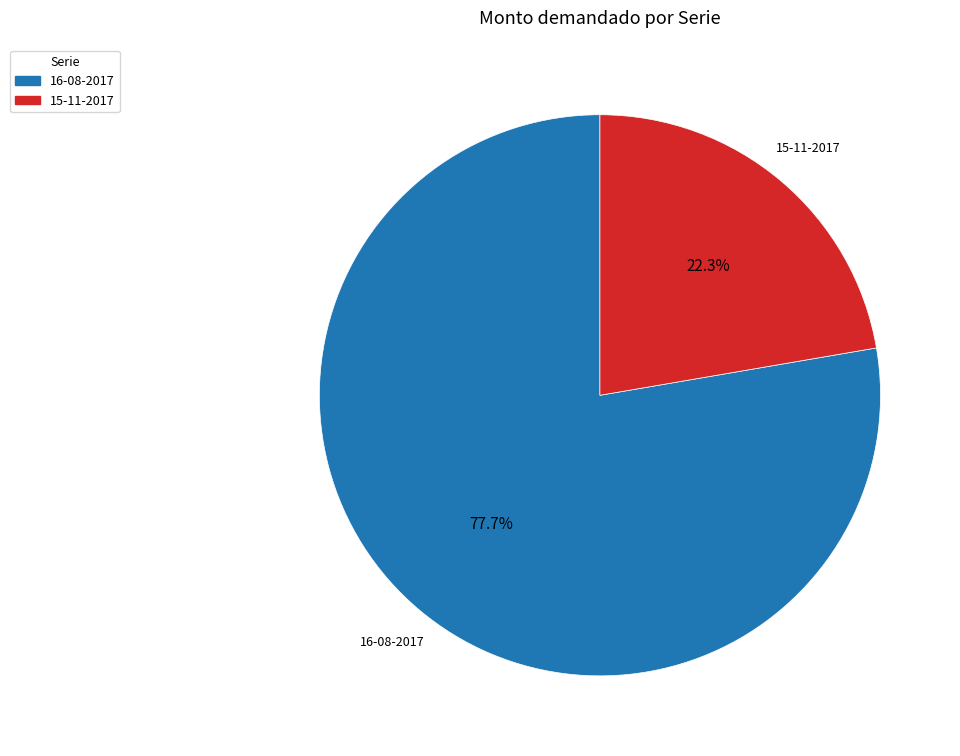

To the nearest percent, what is the difference between the largest and smallest slice percentages?

55%